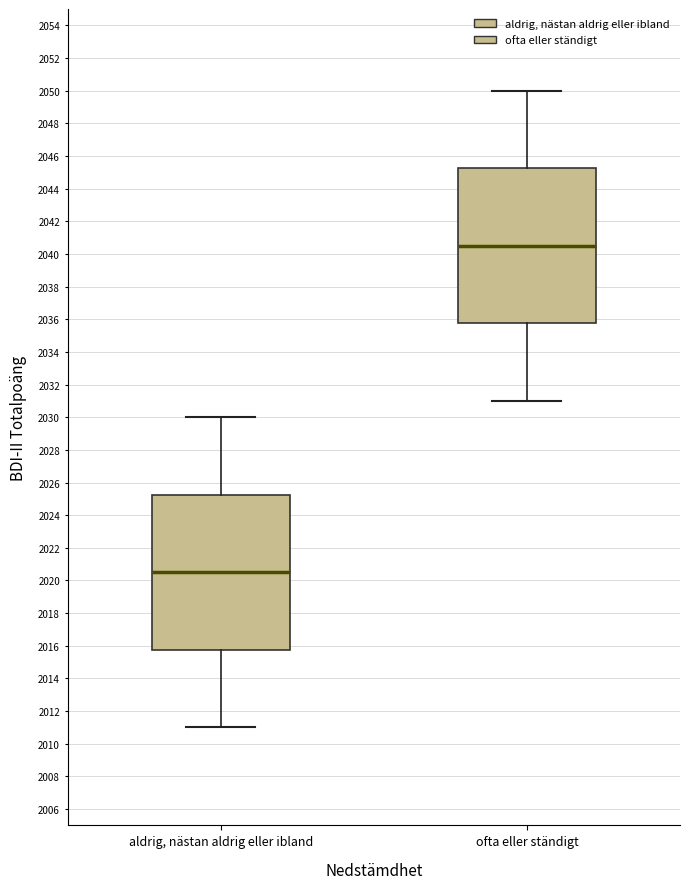

Reading left to right, read every box against the y-axis: the position of its median line, the range the box covers, and the ends of its whiskers. The values are not printed on the chart, so give them approximately, as read against the axis.

aldrig, nästan aldrig eller ibland: median 2020.6, box 2015.8 to 2025.2, whiskers 2011.0 to 2030.0
ofta eller ständigt: median 2040.6, box 2035.8 to 2045.2, whiskers 2031.0 to 2050.0